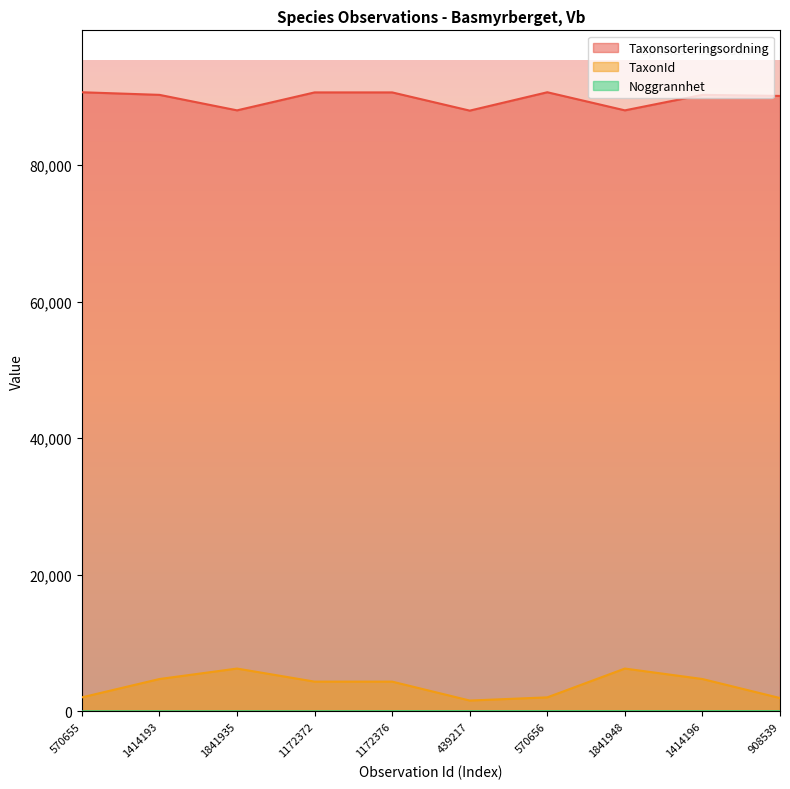

Rank the categories by Noggrannhet value from highest to lowest.

1172376, 439217, 570656, 1841948, 1414196, 908539, 570655, 1414193, 1841935, 1172372